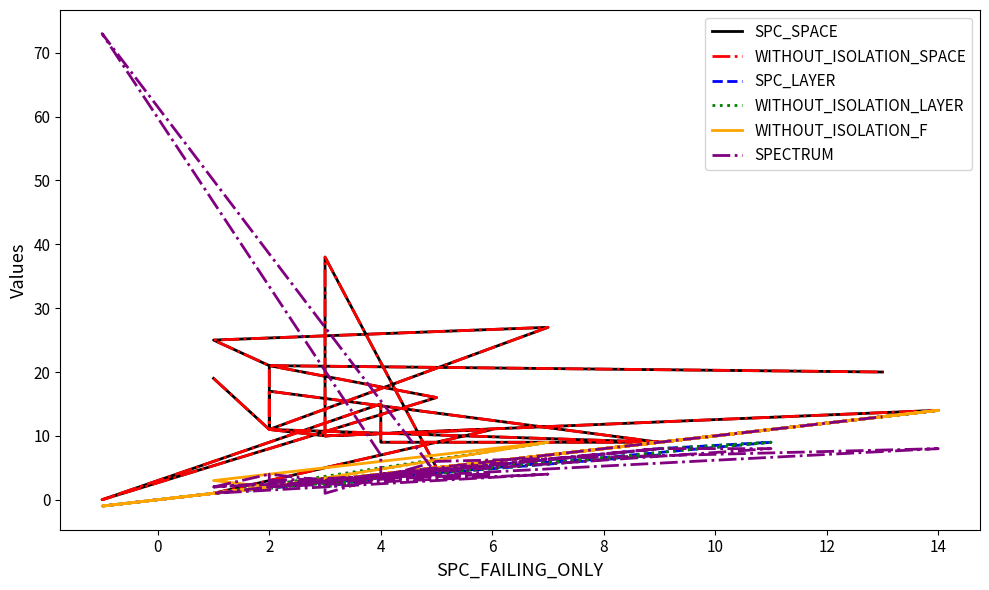

How many values in the WITHOUT_ISOLATION_LAYER series are below 3?

11